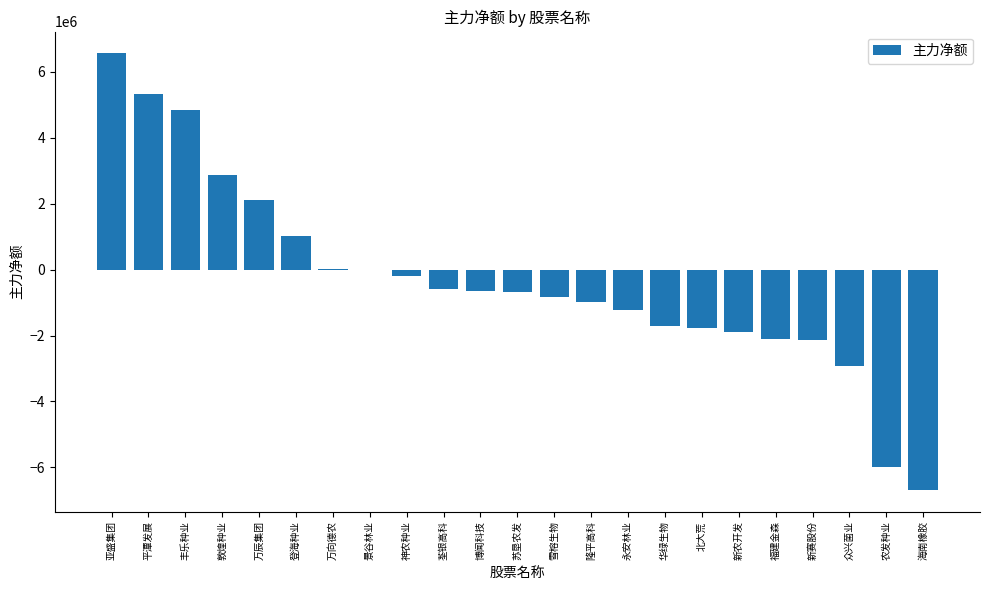

What is the difference between the values at 万向德农 and 平潭发展?

5306544